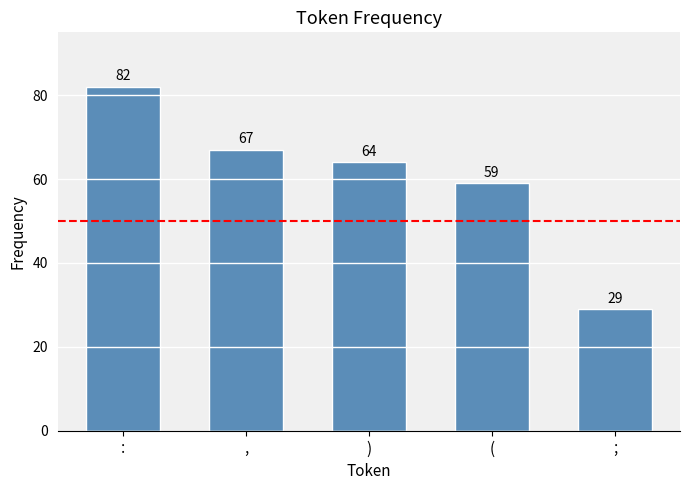

What is the change in value from : to (?

-23